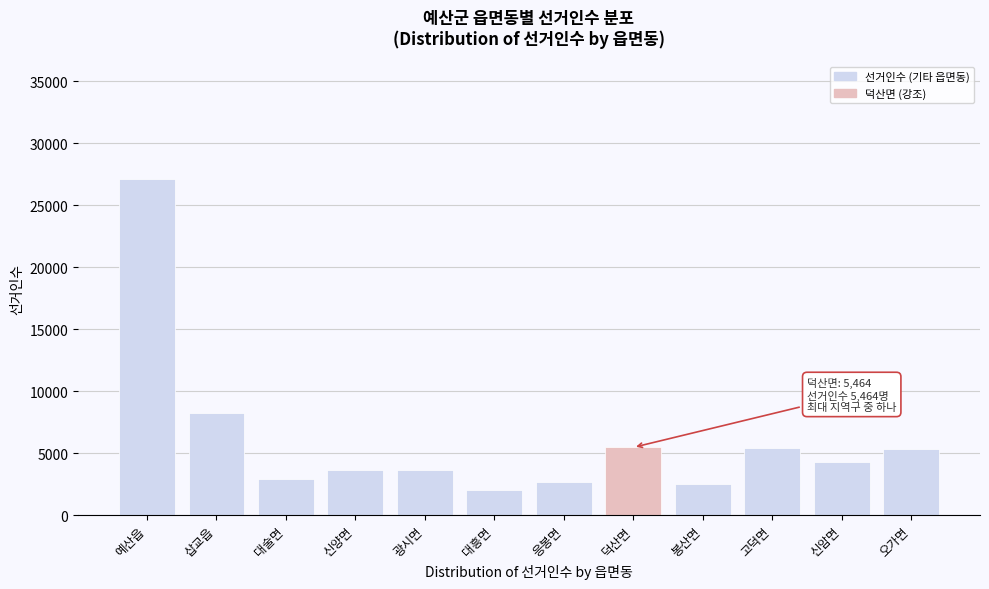

The chart shows a value of 2607 at 고덕면. True or false?

False